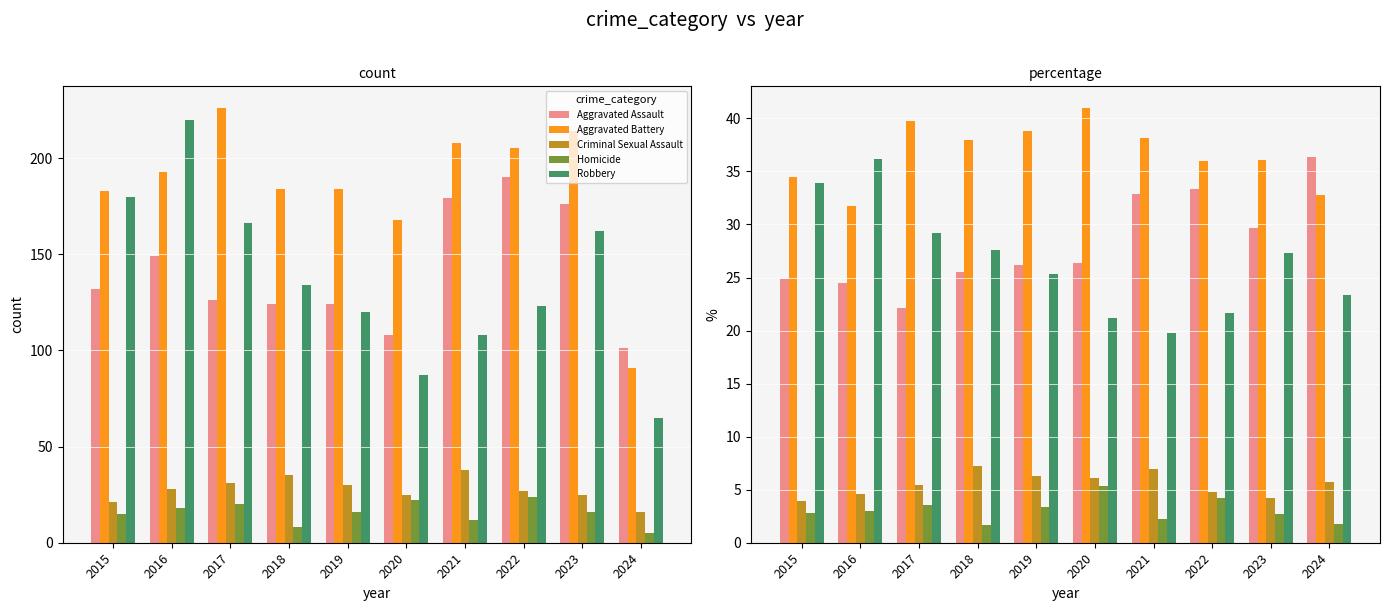

Which series has the widest spread of values?

Robbery